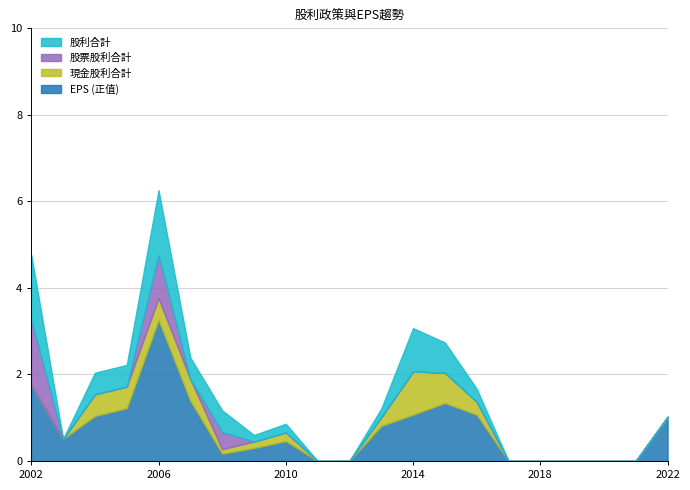

What is the total value across all series at 2014?

3.1